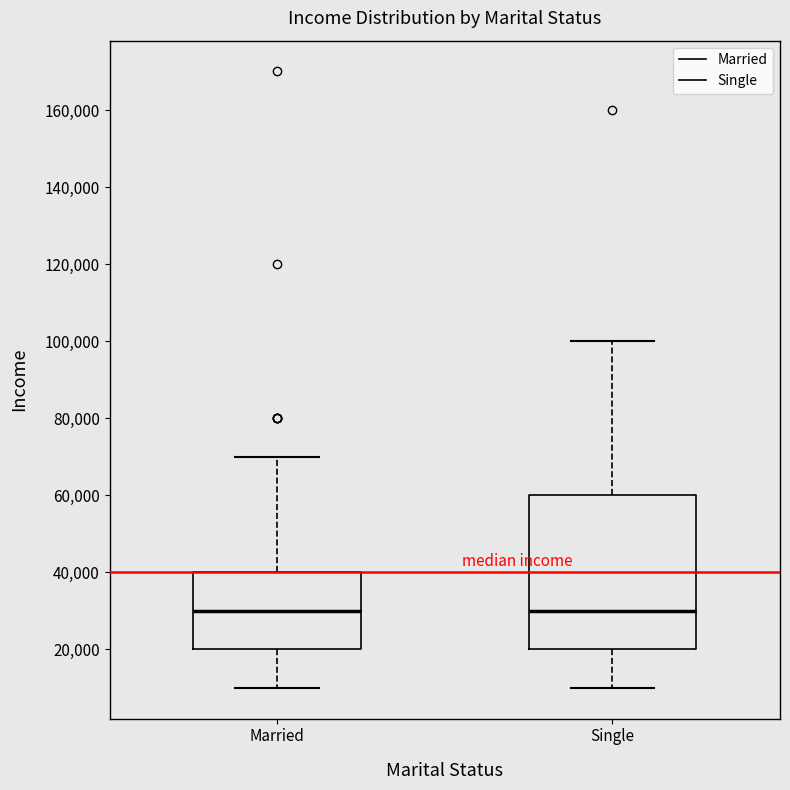

Reading left to right, read every box against the y-axis: the position of its median line, the range the box covers, and the ends of its whiskers. The values are not printed on the chart, so give them approximately, as read against the axis.

Married: median 30000, box 20000 to 40000, whiskers 10000 to 70000
Single: median 30000, box 20000 to 60000, whiskers 10000 to 100000